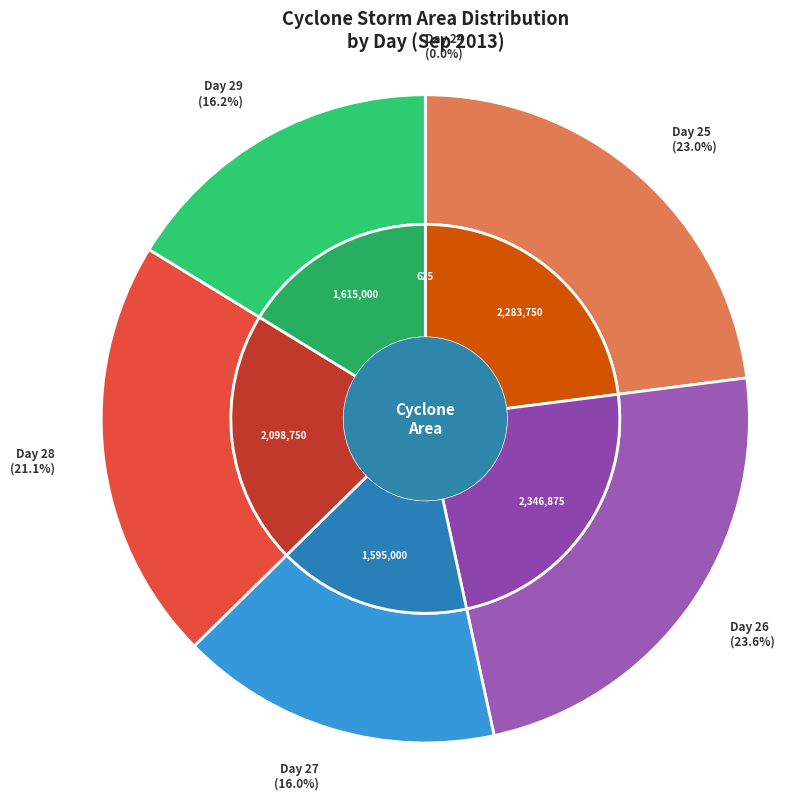

Does any single category account for the majority?

No